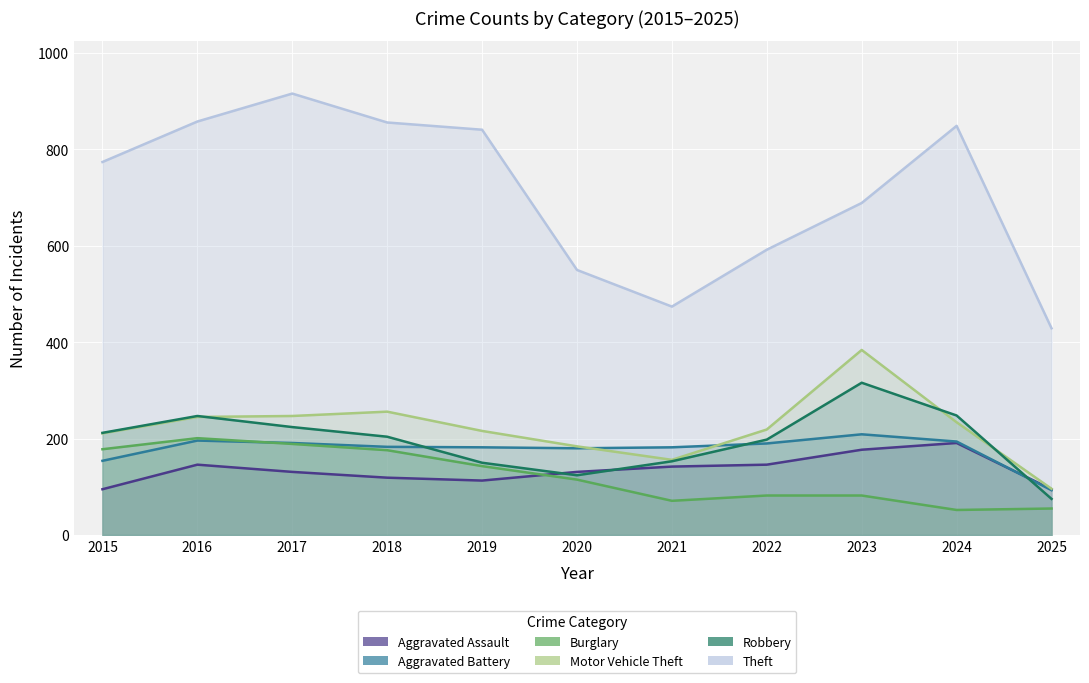

Is it true that Burglary equals 143 at 2019?

True